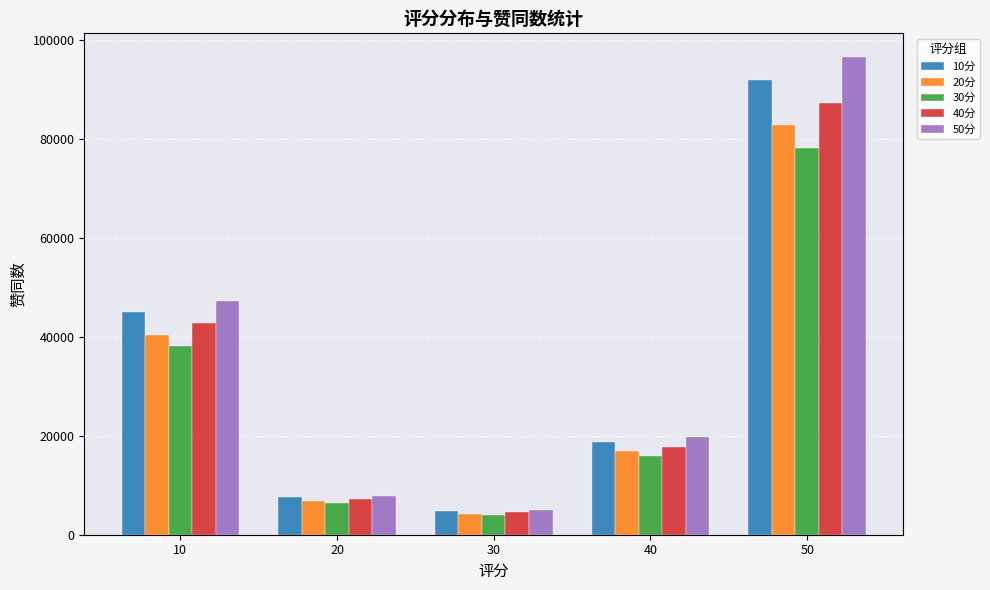

Where is 50分 nearest to the value 50750?

10